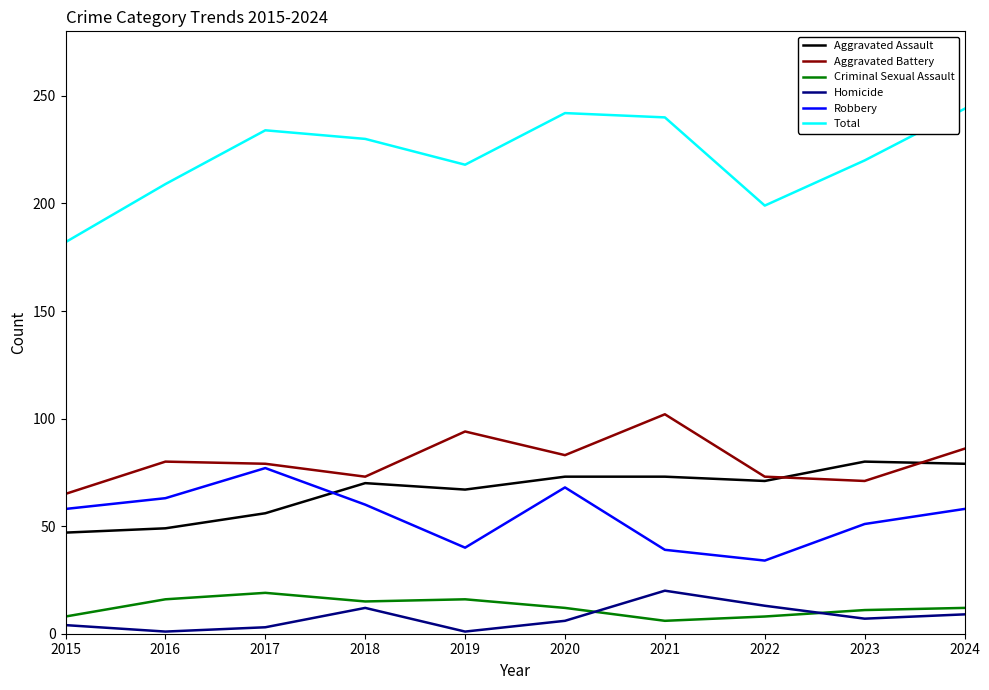

At 2019, list the series in order from largest to smallest.

Total, Aggravated Battery, Aggravated Assault, Robbery, Criminal Sexual Assault, Homicide